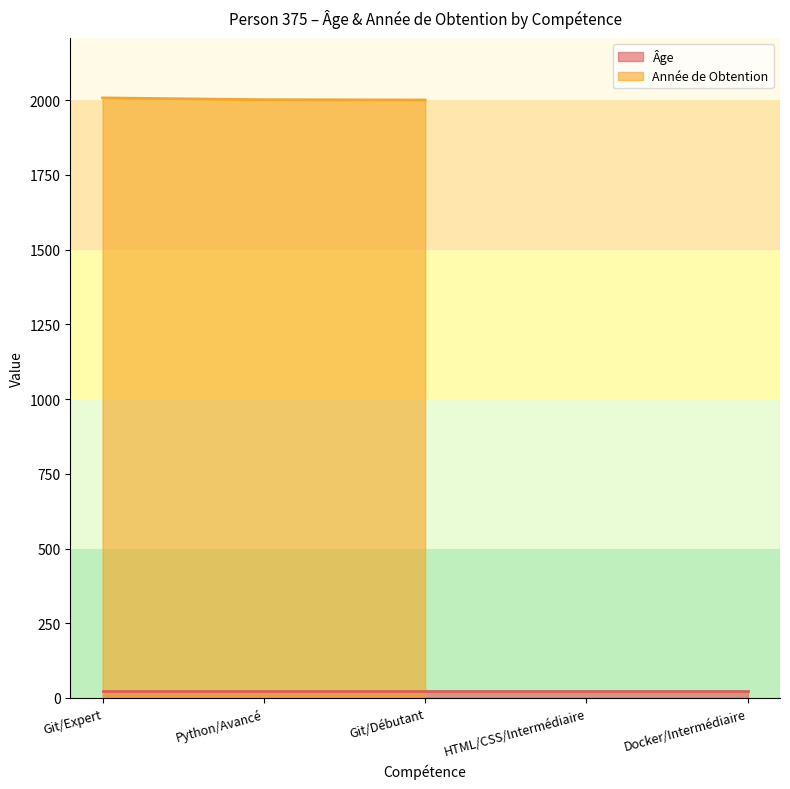

Which series changed the most between Git/Expert and HTML/CSS/Intermédiaire?

Année de Obtention